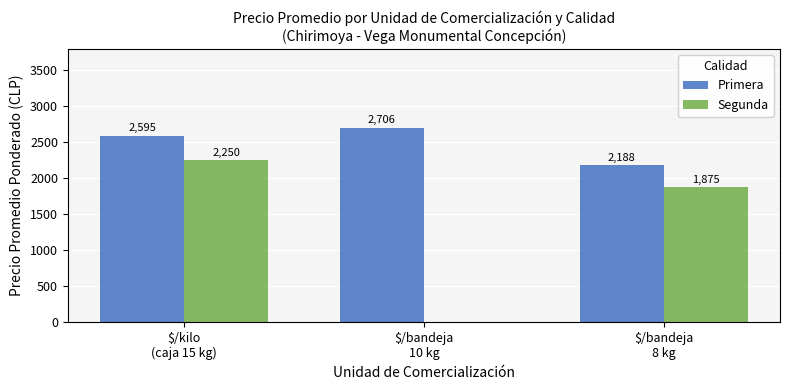

Which series has the largest total across all categories?

Primera